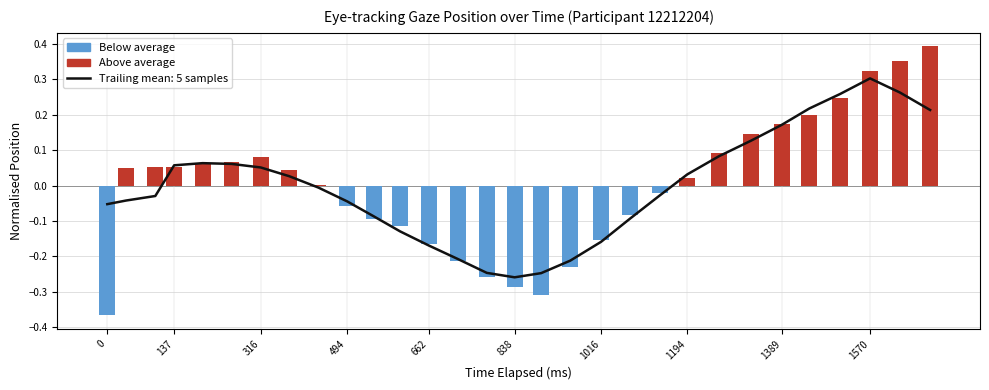

Between 838 and 0, which is larger?

838